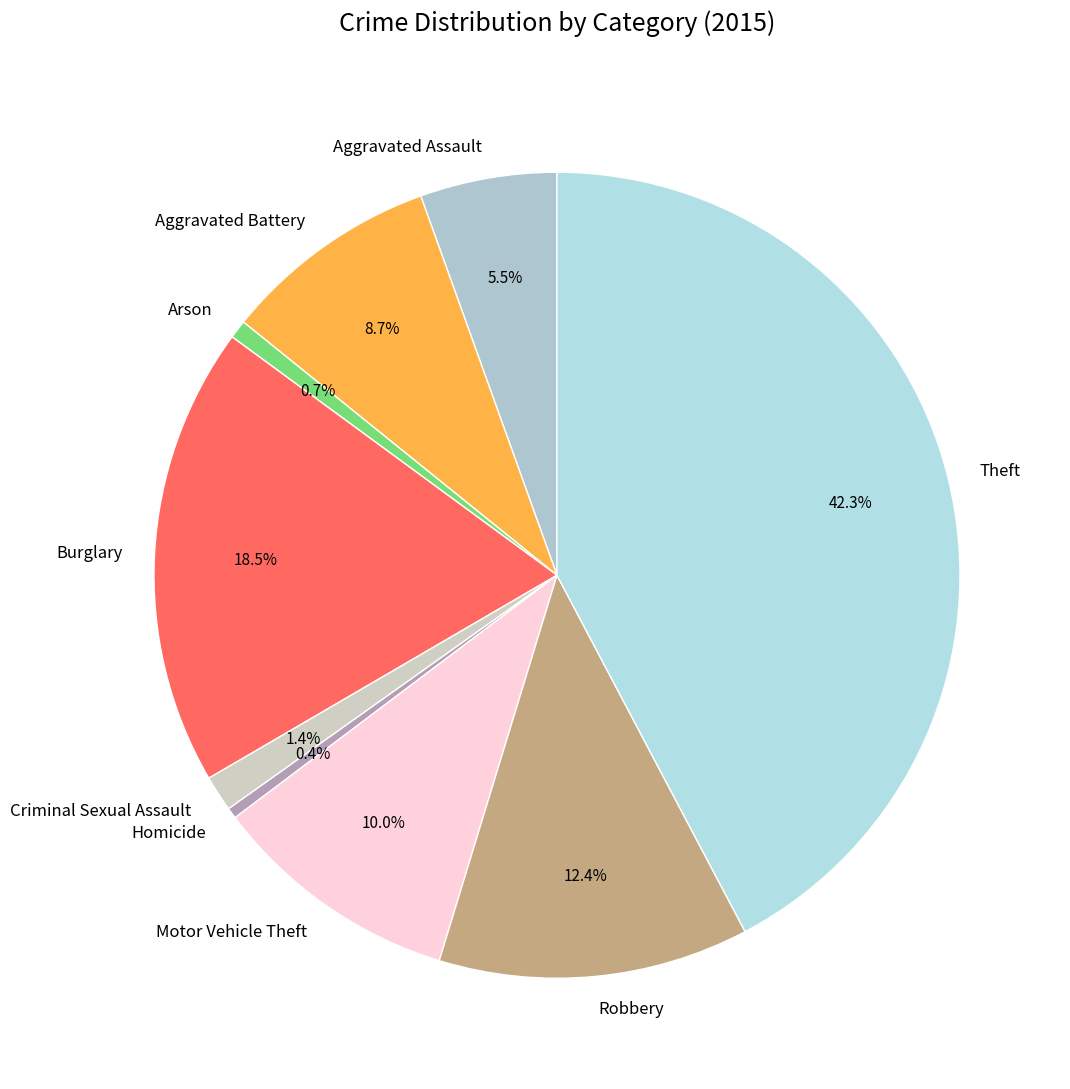

To the nearest percent, what is the difference between the largest and smallest slice percentages?

42%